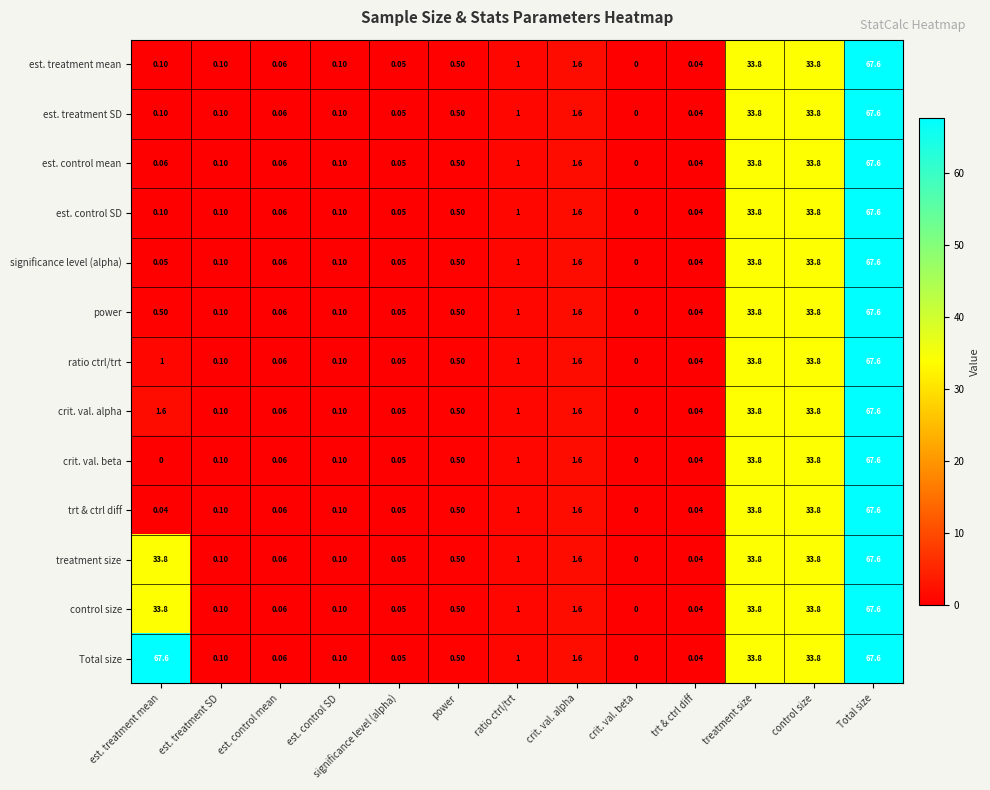

How many values in est. treatment mean are above zero?

12